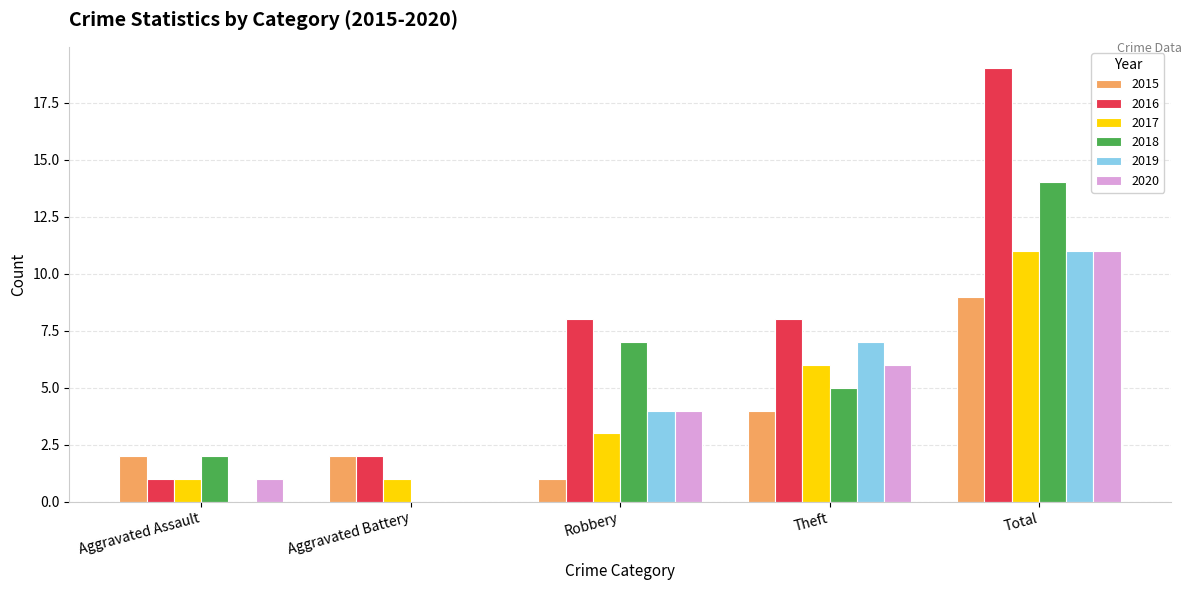

What is the total value across all series at Theft?

36